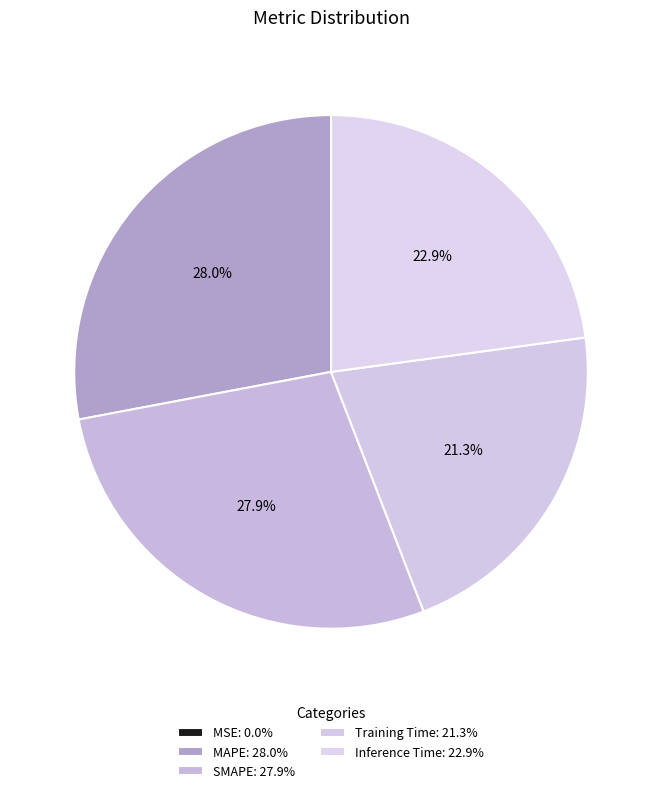

Does Inference Time represent more than half of the total?

No